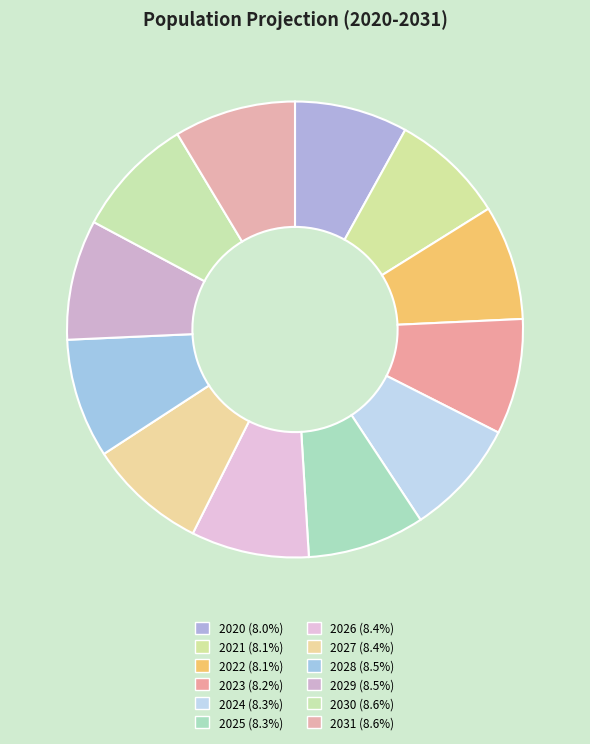

How many slices are in this pie chart?

12